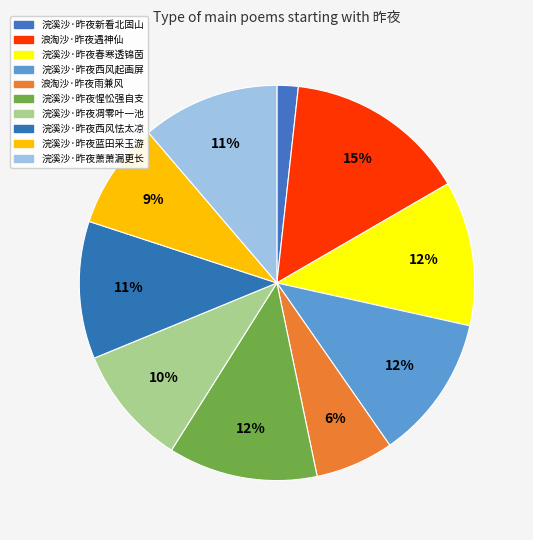

Is 浣溪沙·昨夜惺忪强自支 the majority of the pie?

No